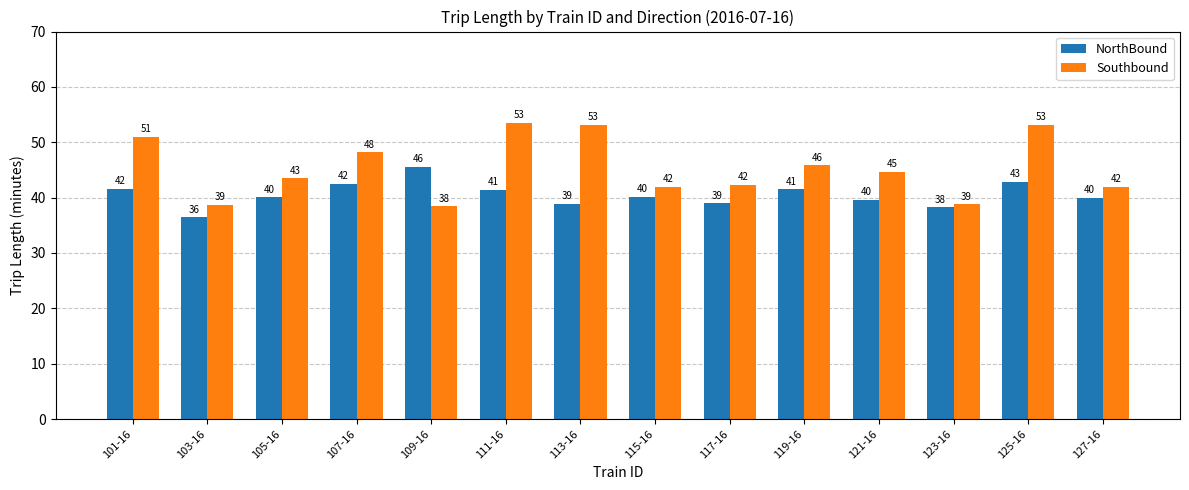

Rank the series by their maximum value, from highest to lowest.

Southbound, NorthBound